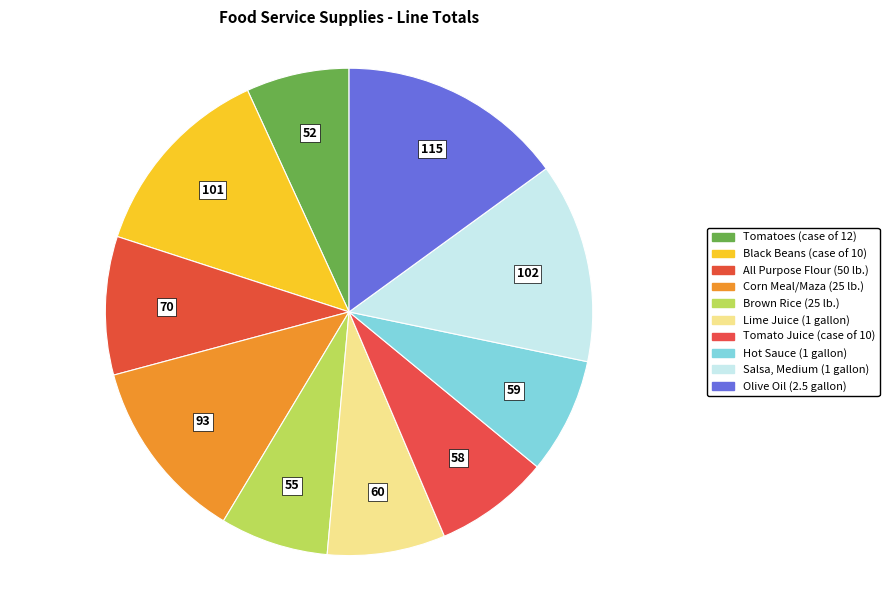

What percentage is the Brown Rice (25 lb.) slice, to the nearest percent?

7%